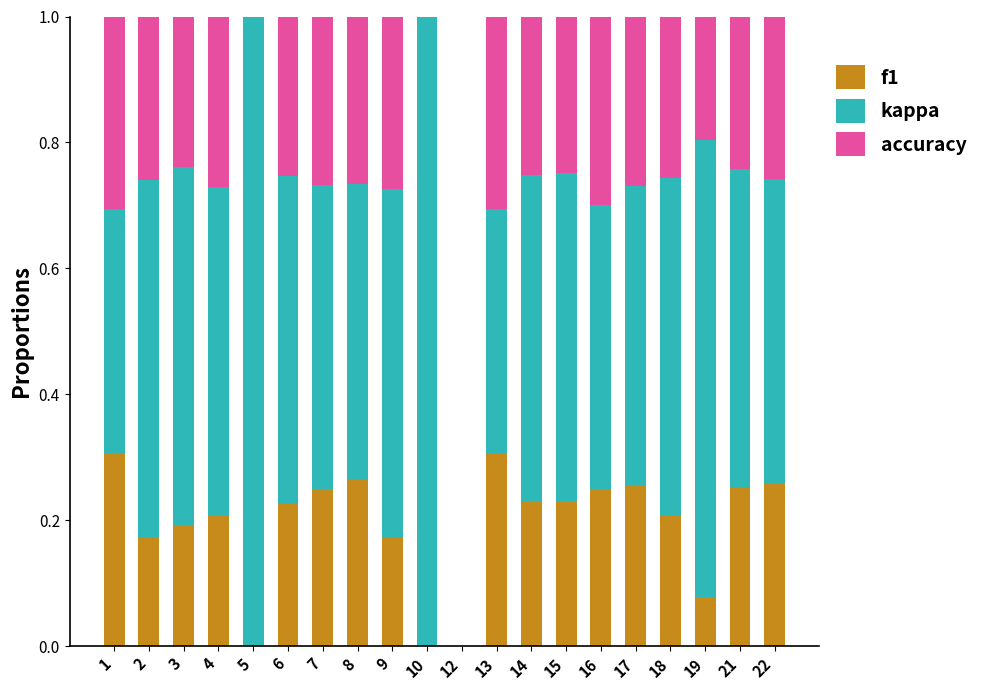

What is the total value across all series at 4?

1.0